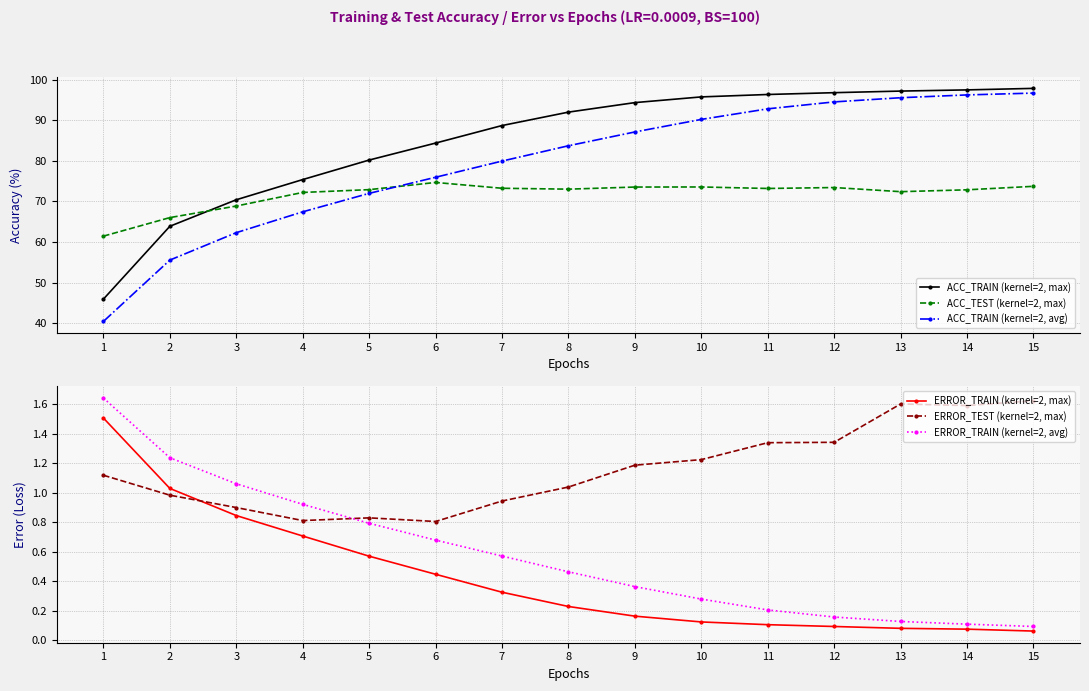

How many values in the ACC_TRAIN (kernel=2, avg) series exceed 83?

8